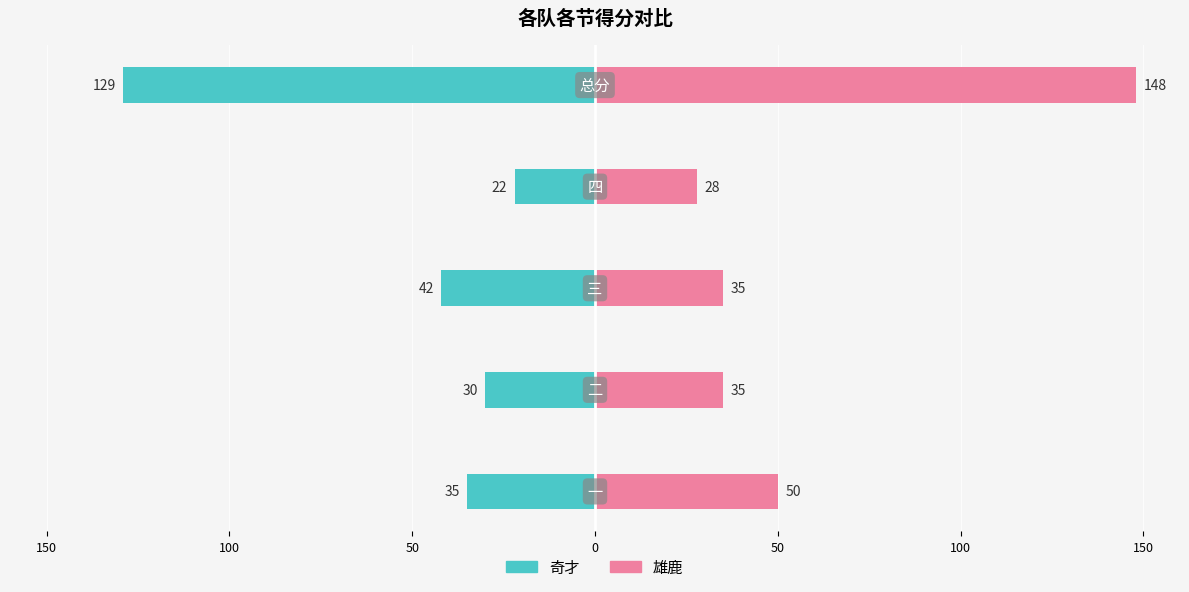

True or false: 雄鹿 has a value of 59 at 100.

False